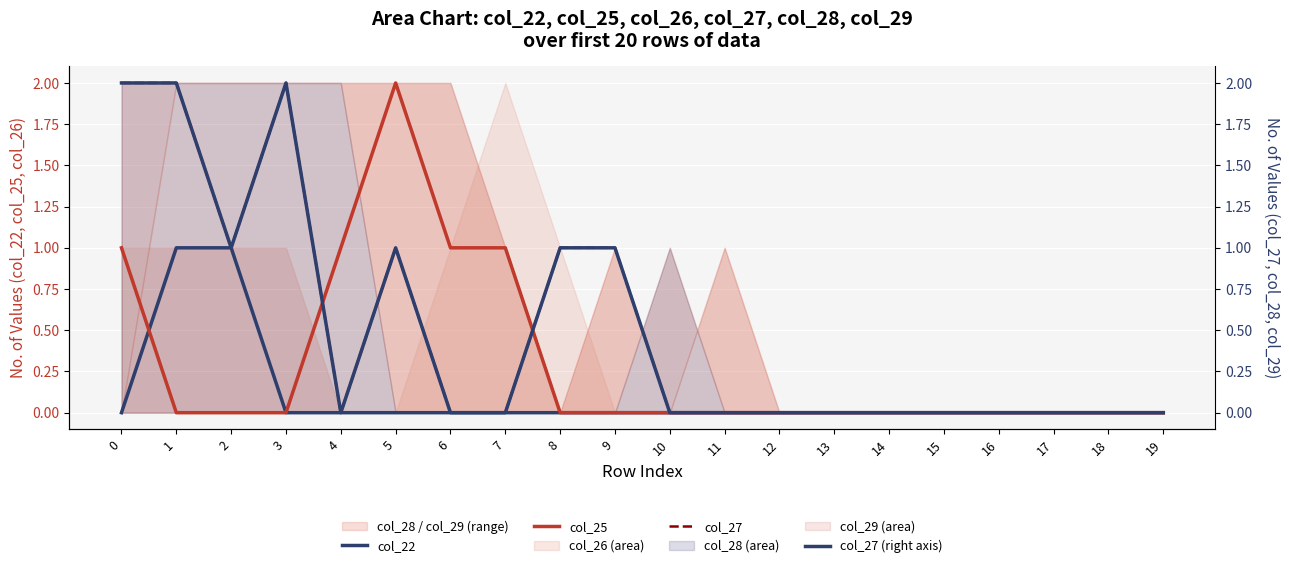

At which label does col_25 reach its peak?

5